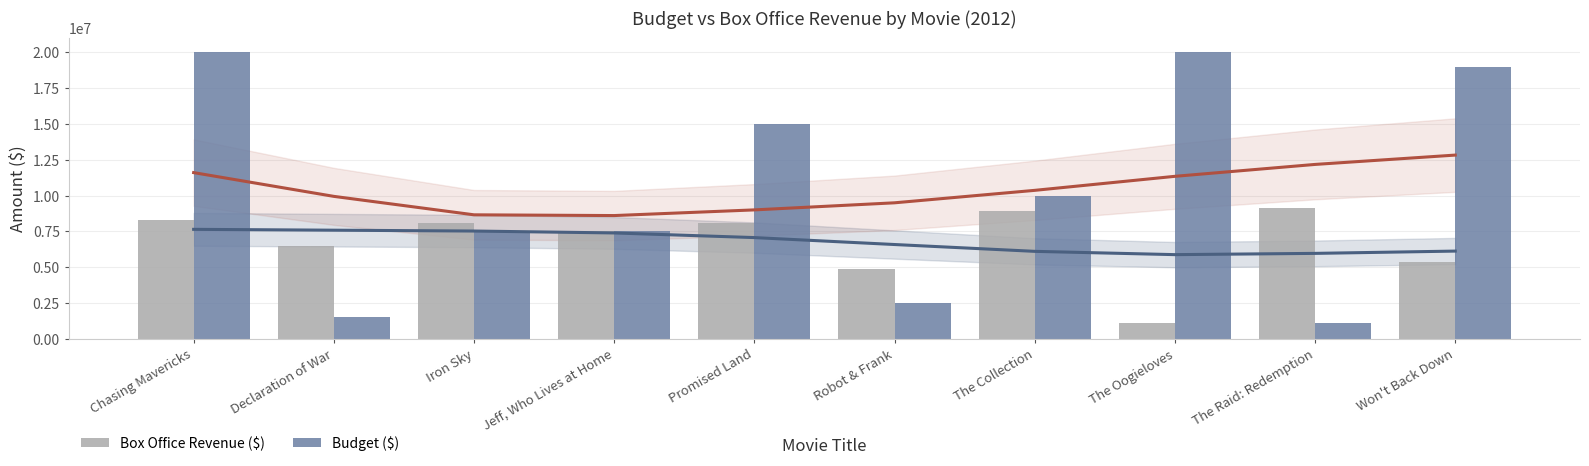

The Box Office Revenue ($) series shows 1863668 at The Oogieloves. True or false?

False